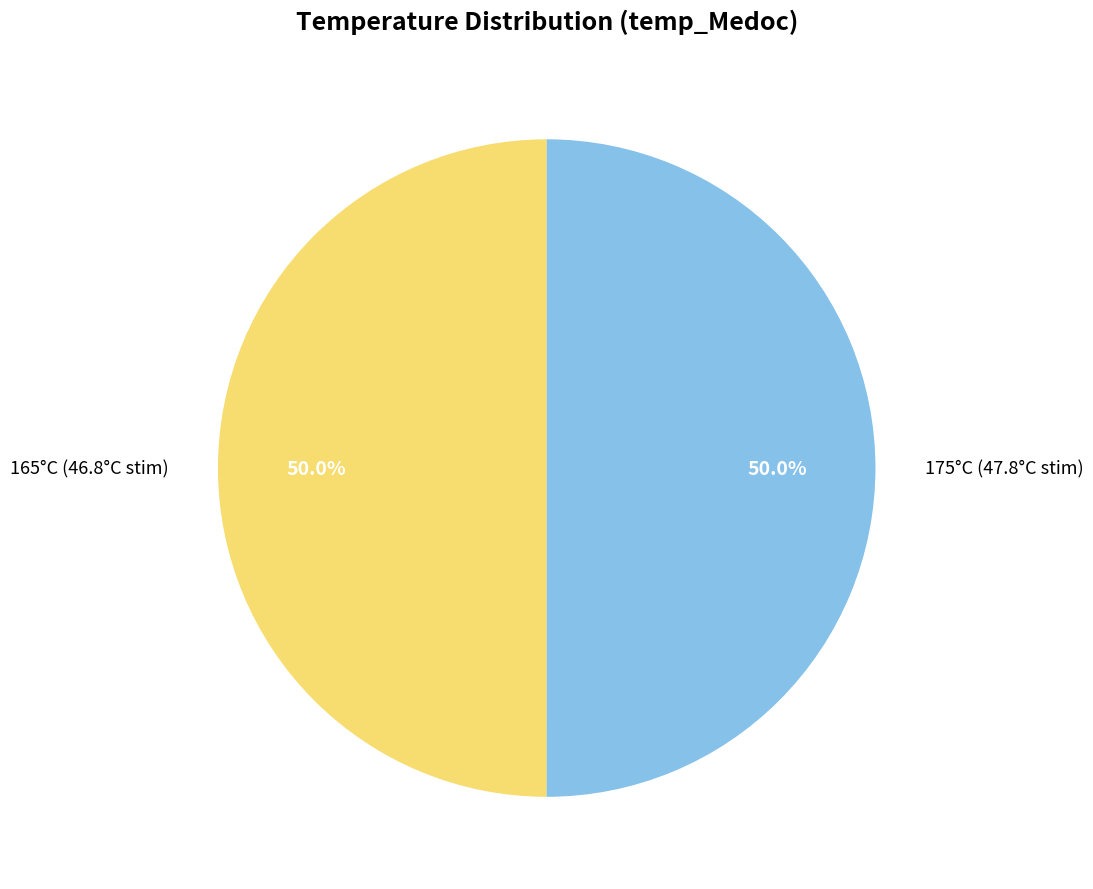

Count the number of slices in the pie.

2